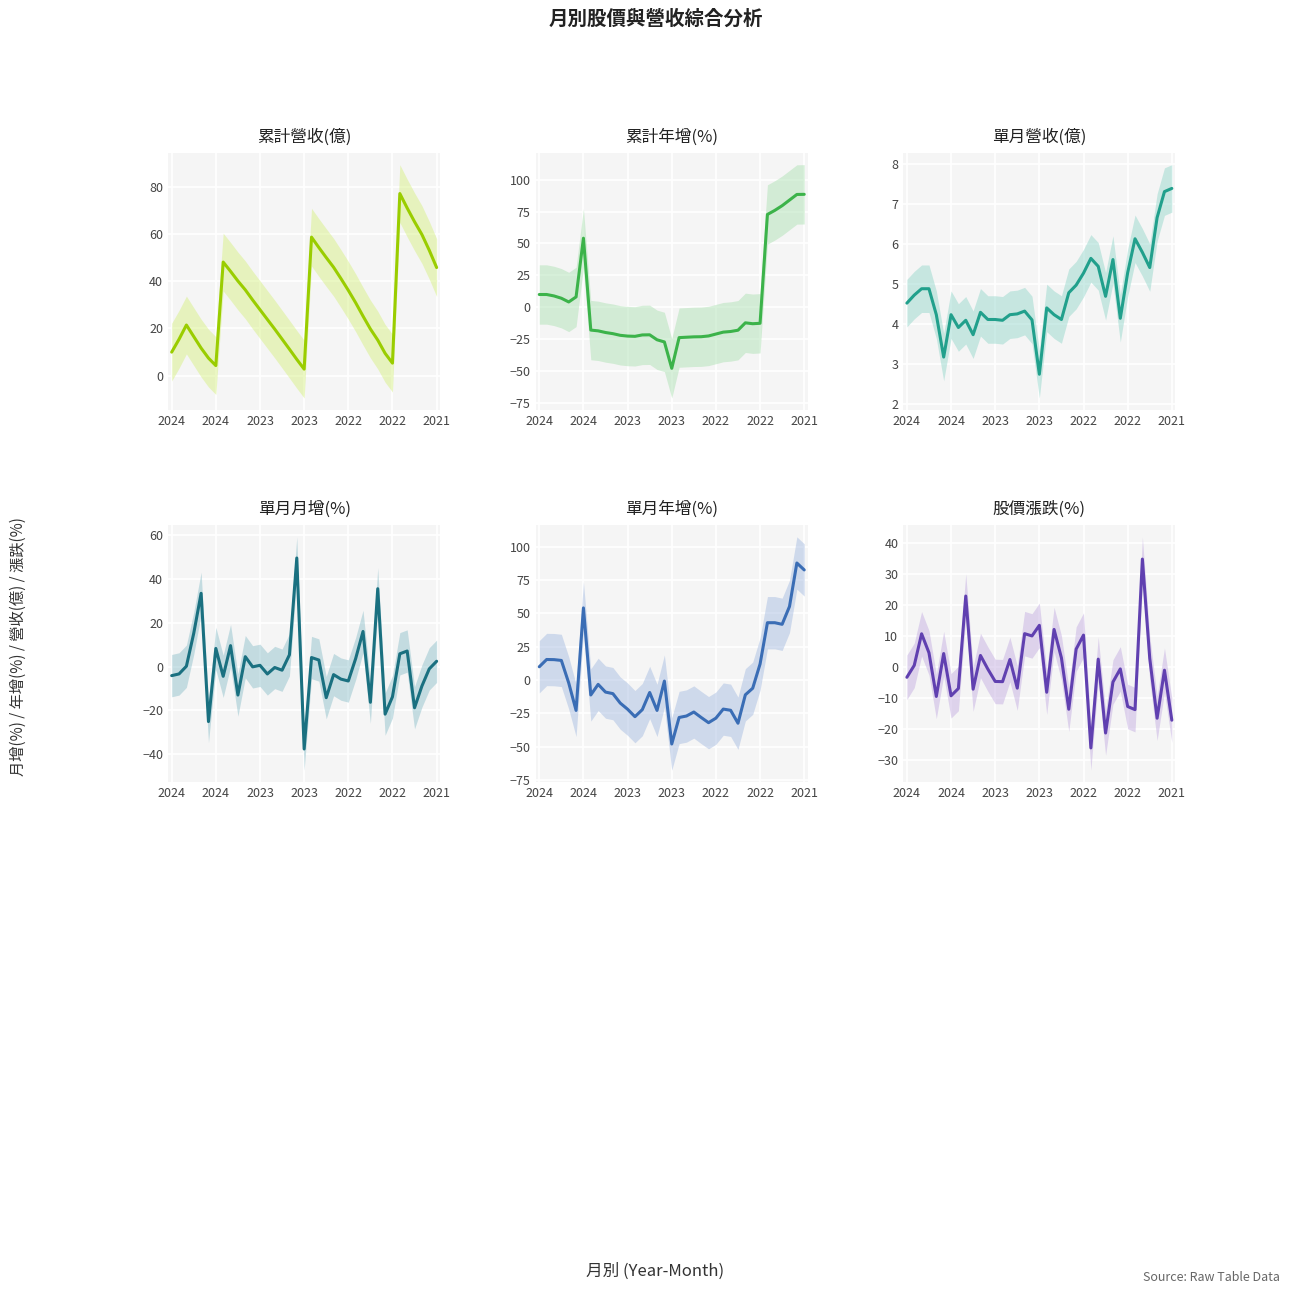

Which series ends up on top after the final intersection of 單月營收(億) and 月增(%)_收入?

單月營收(億)